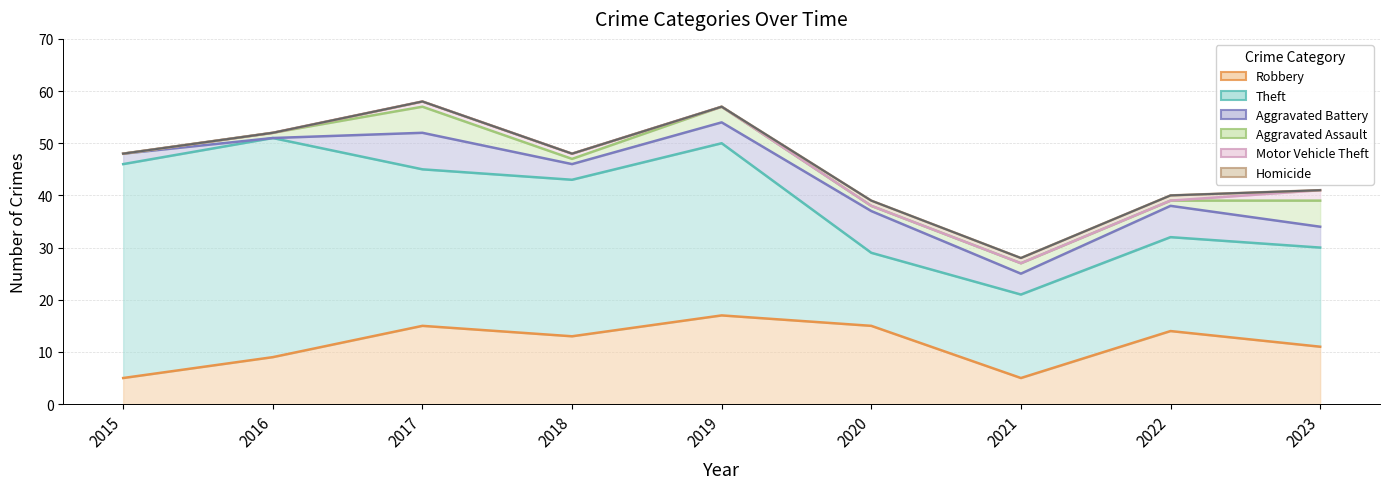

What is the difference between the highest and lowest values at 2018?

30